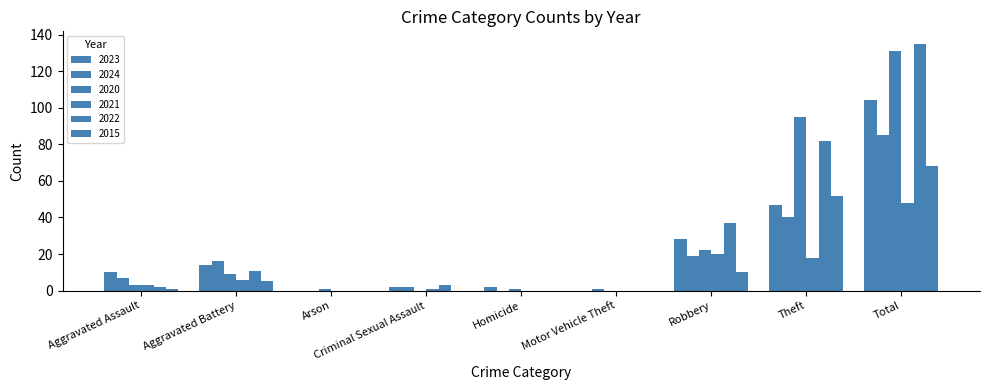

What is the sum of the 2015 values at Robbery and Aggravated Battery?

15